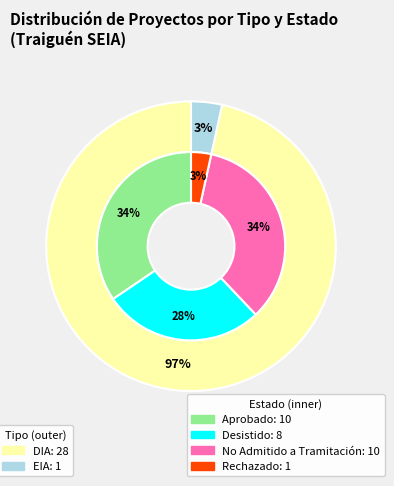

Do DIA and EIA together represent more than half of the pie?

Yes